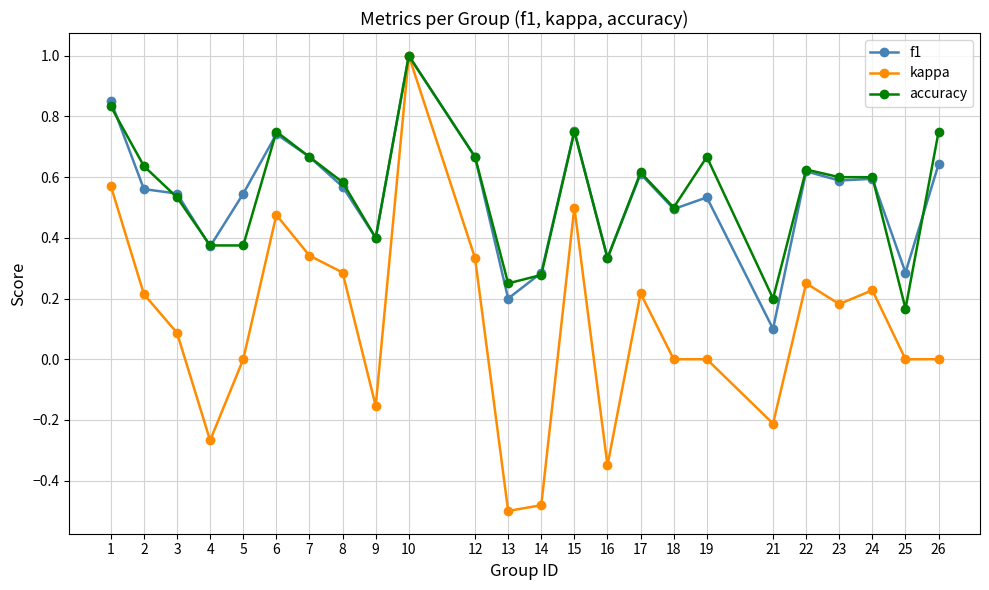

At which category does kappa reach its first local valley?

4